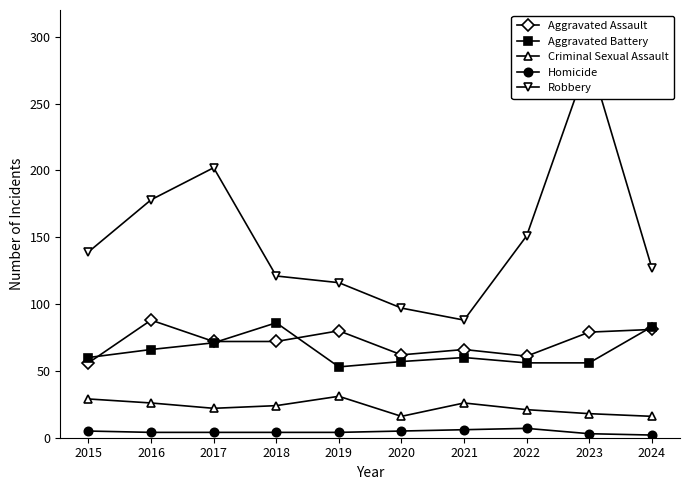

Does the chart display data point markers on the line(s)?

Yes